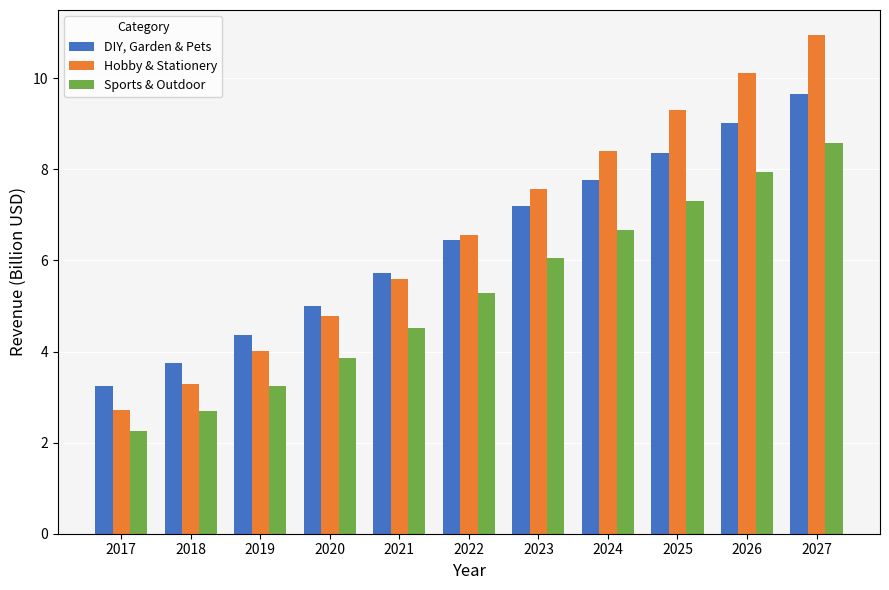

The value of Sports & Outdoor at 2018 is 2.7. True or false?

True